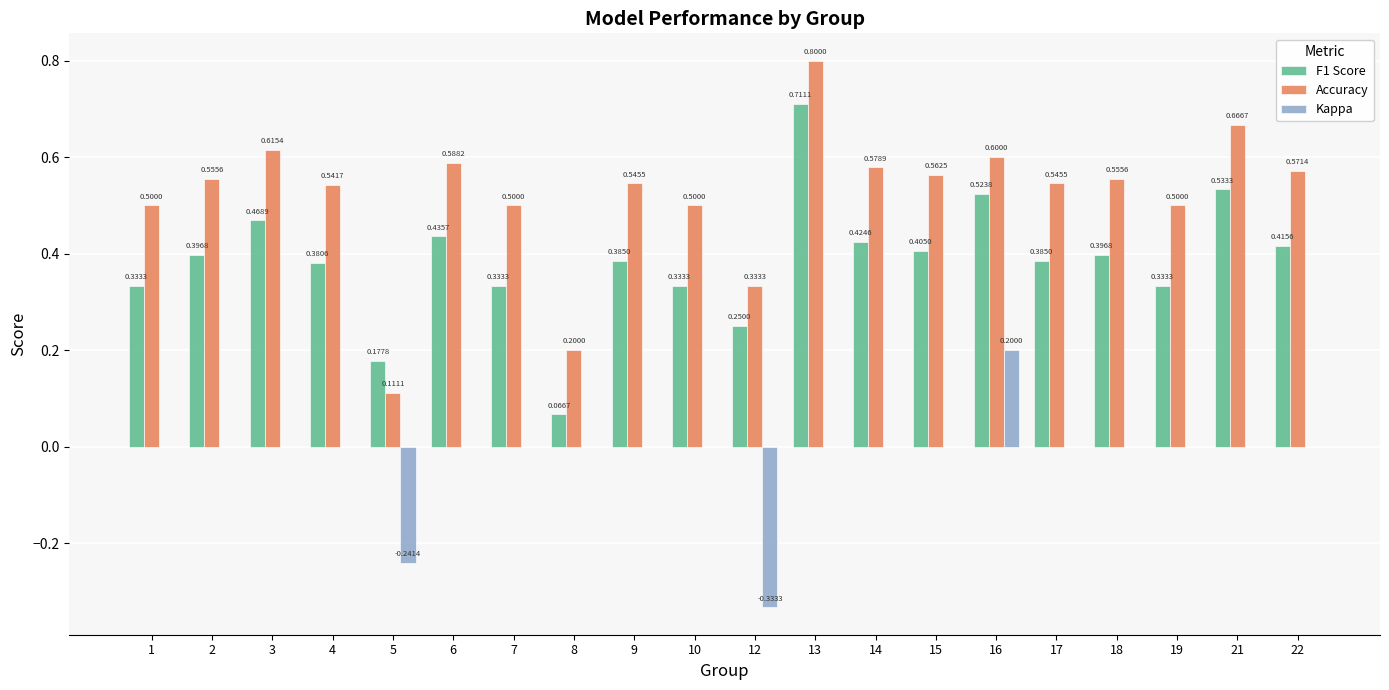

Which series has the largest total across all categories?

Accuracy